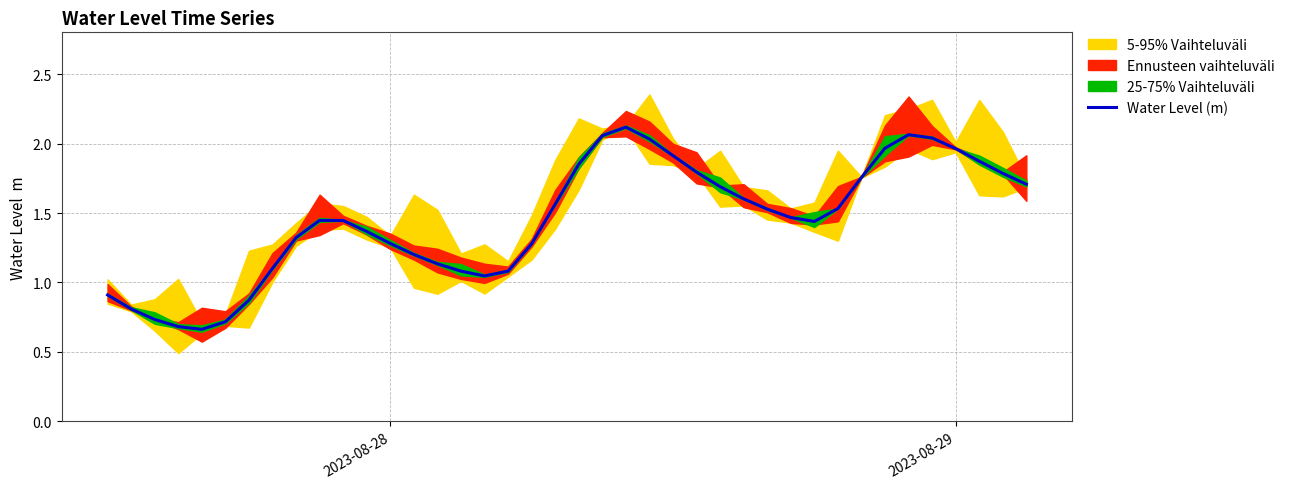

How many points are lower than both their immediate neighbors (excluding endpoints)?

3